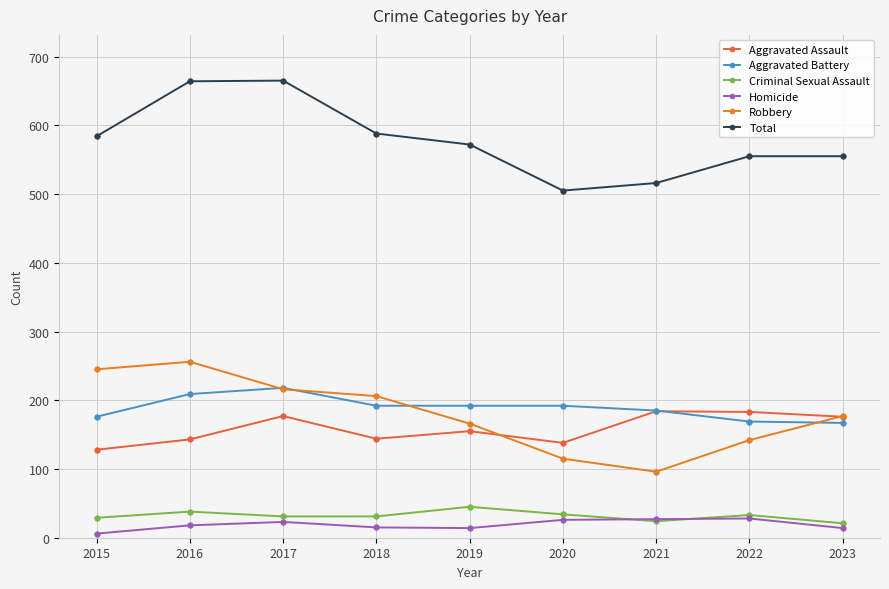

What is the value of the Robbery point at the 4th from the left?

206